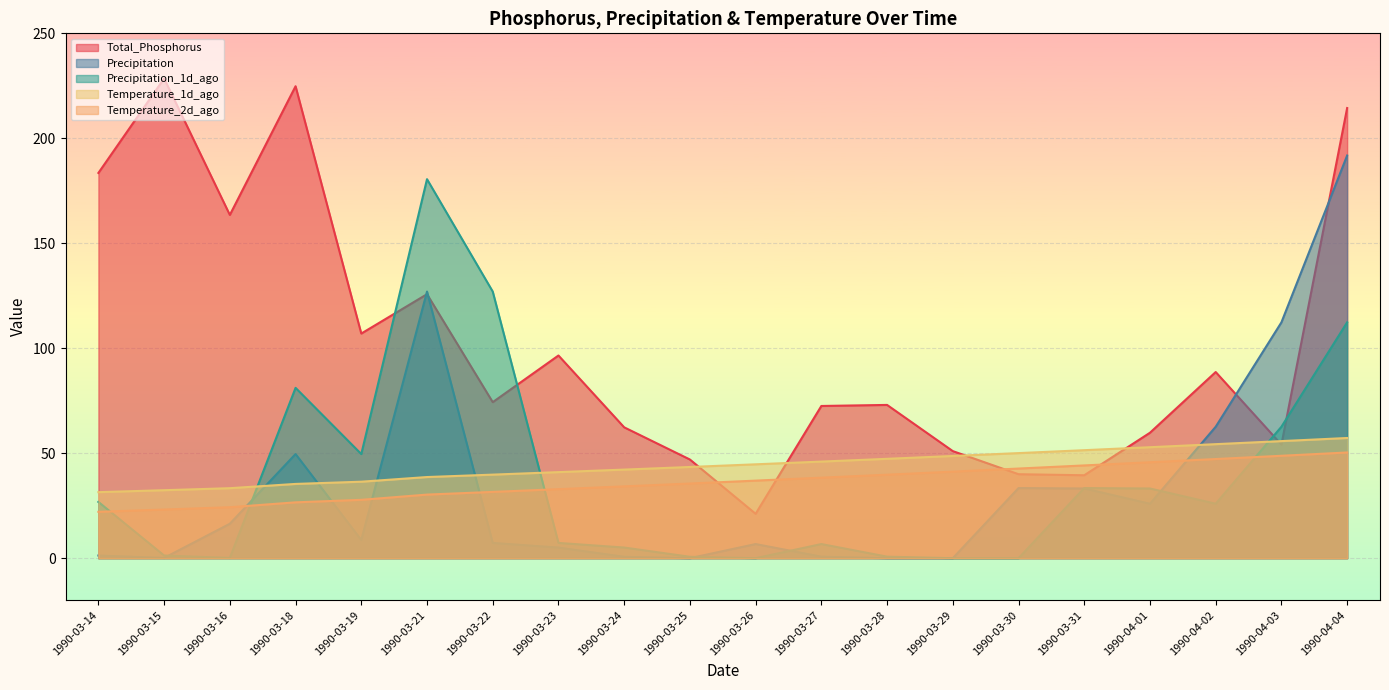

What is the total value across all series at 1990-03-27?

164.3